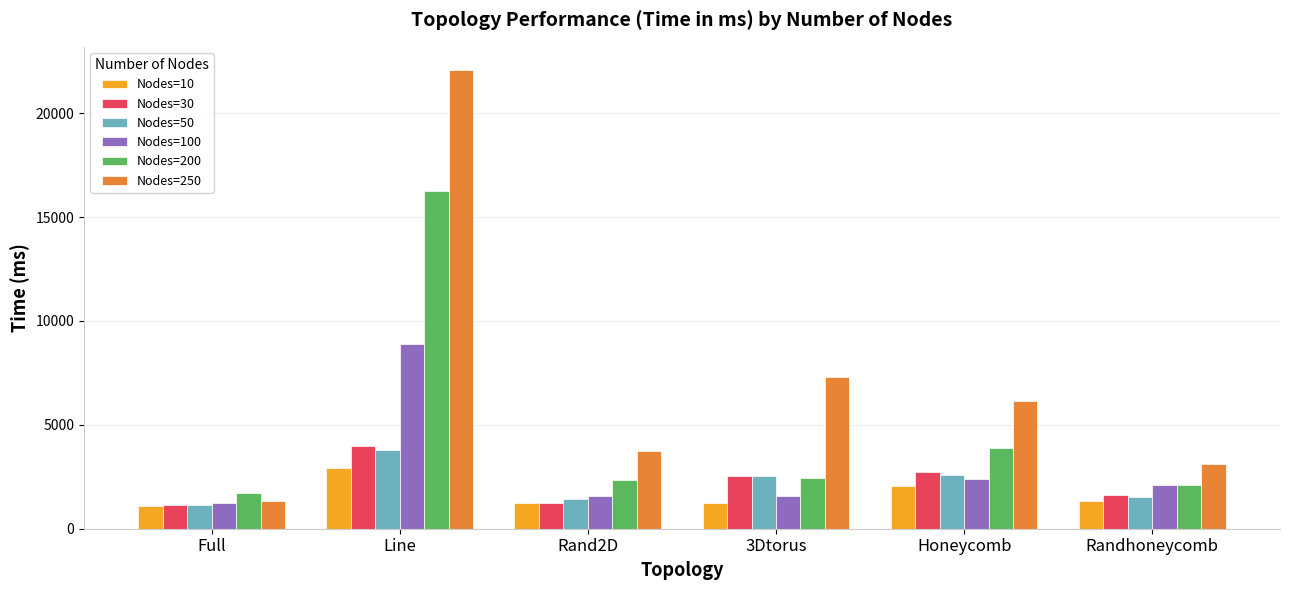

The value of Nodes=50 at Rand2D is 2585. True or false?

False